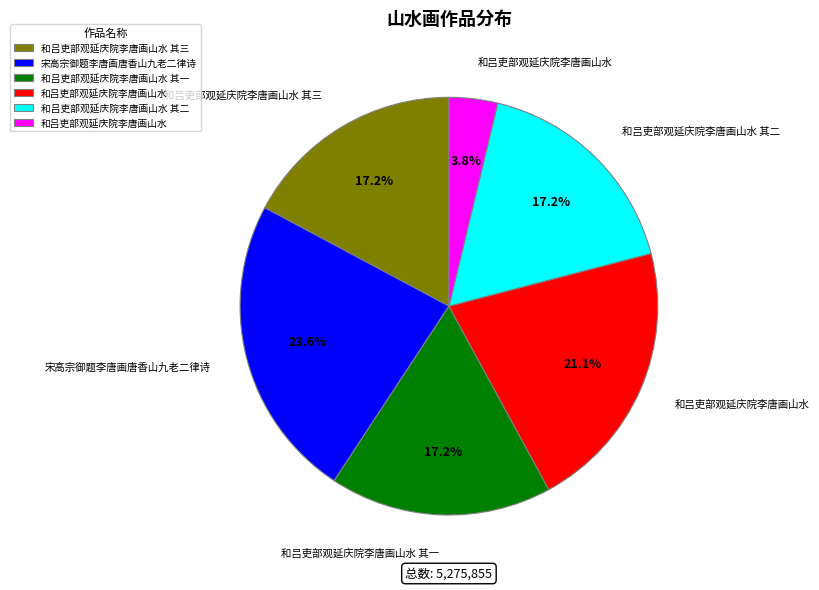

Count the number of slices in the pie.

6